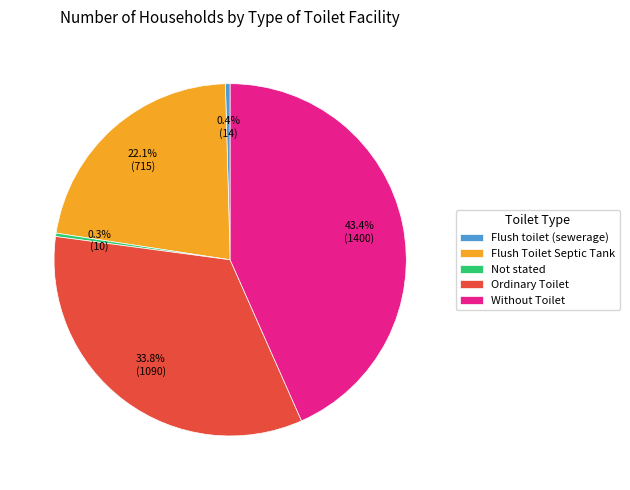

Count the number of slices in the pie.

5